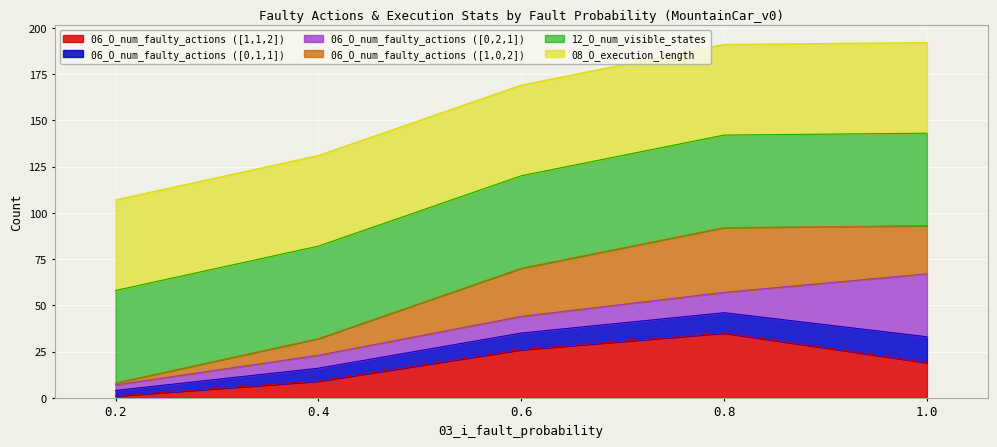

List the labels in order of 06_O_num_faulty_actions ([1,1,2]) value, smallest first.

0.2, 0.4, 1.0, 0.6, 0.8